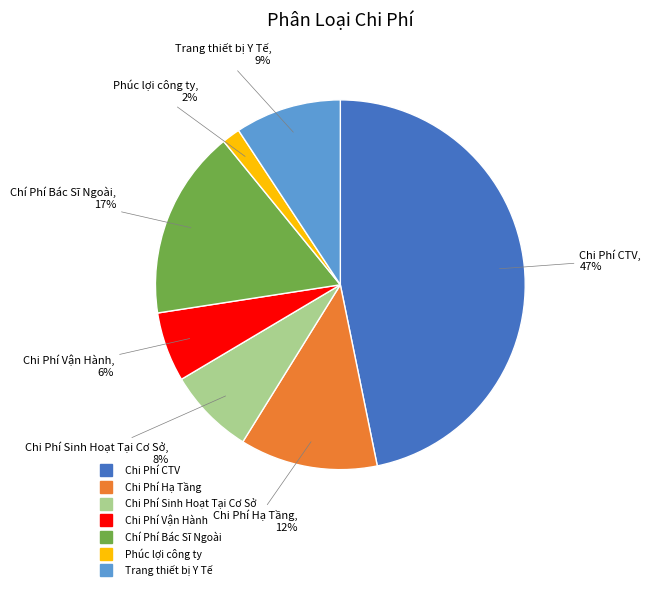

Is it true that Chi Phí Hạ Tầng is 1% of the pie?

False